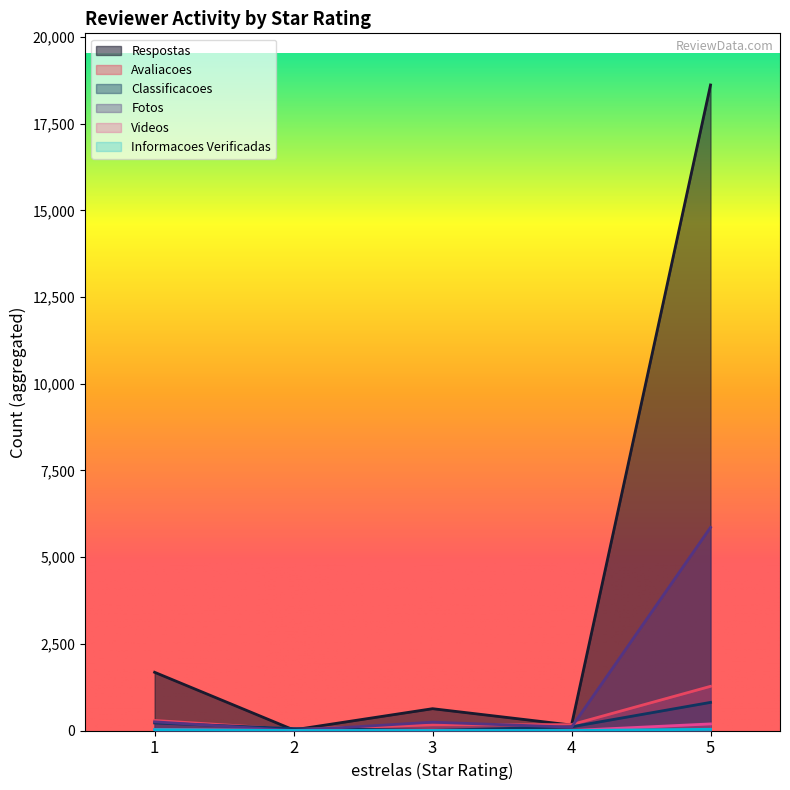

What is the highest value of the Avaliacoes series?

1274